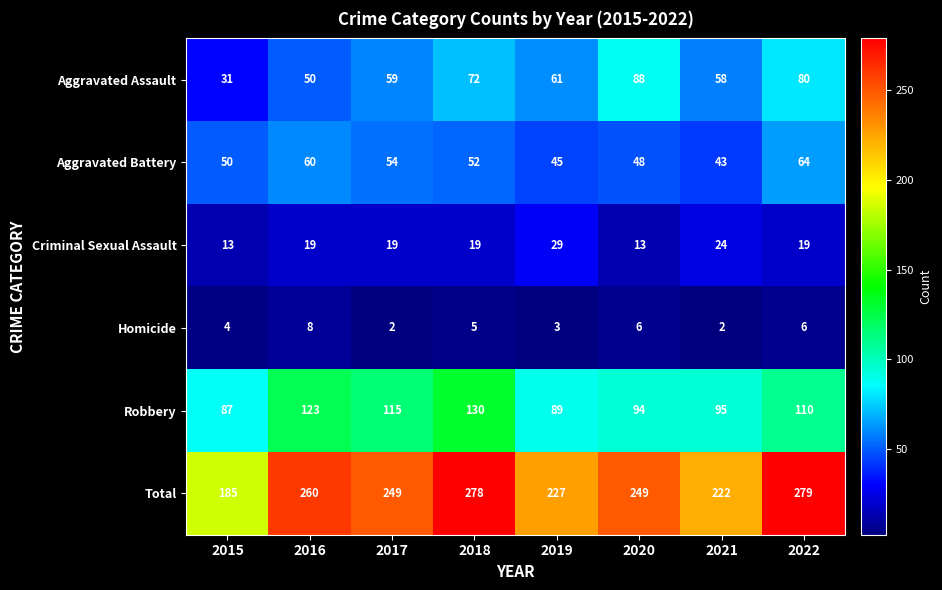

Between 2020 and 2021, which series saw the biggest shift?

Aggravated Assault